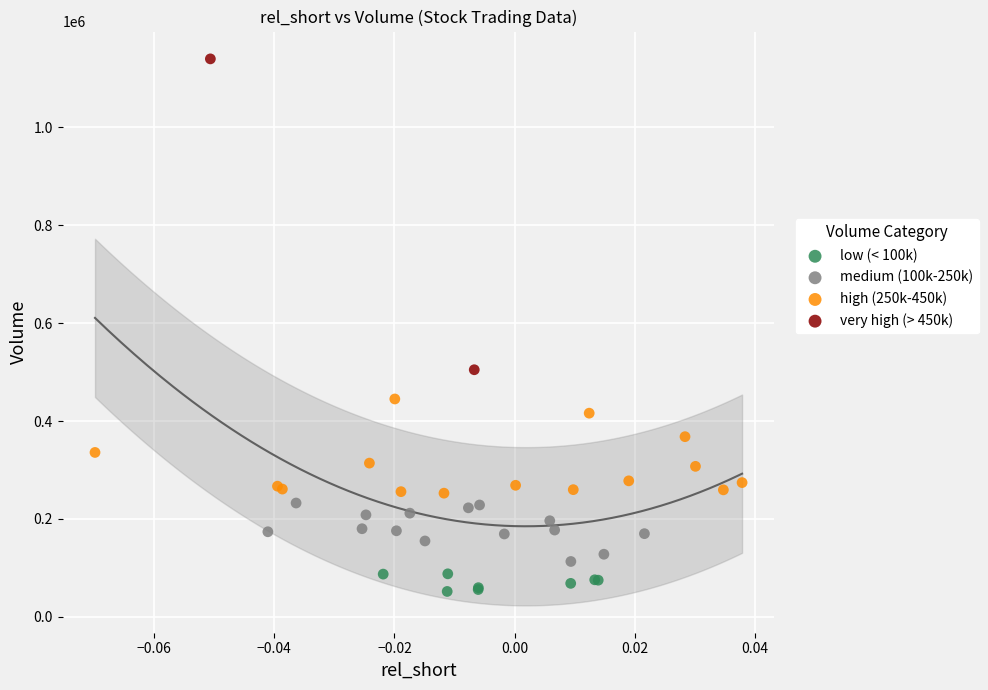

What are all the series names shown in the legend?

low (< 100k), medium (100k-250k), high (250k-450k), very high (> 450k)